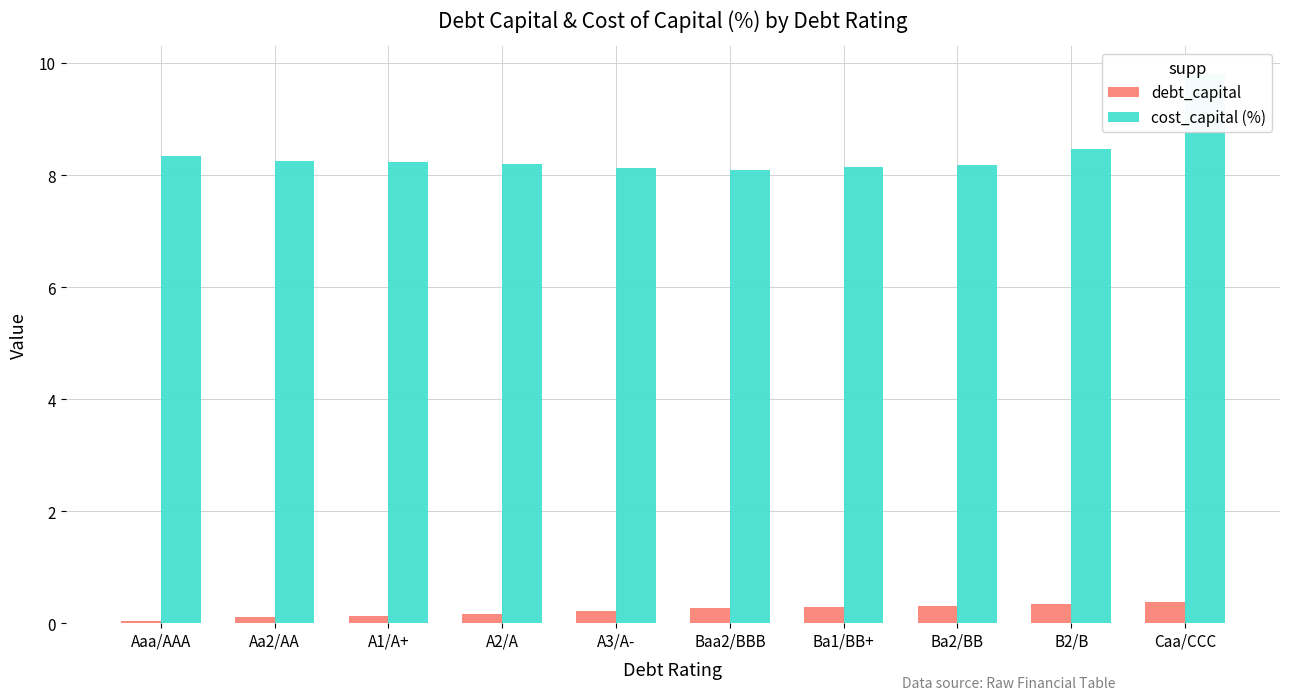

What is the difference between the cost_capital (%) values at Aa2/AA and A3/A-?

0.1